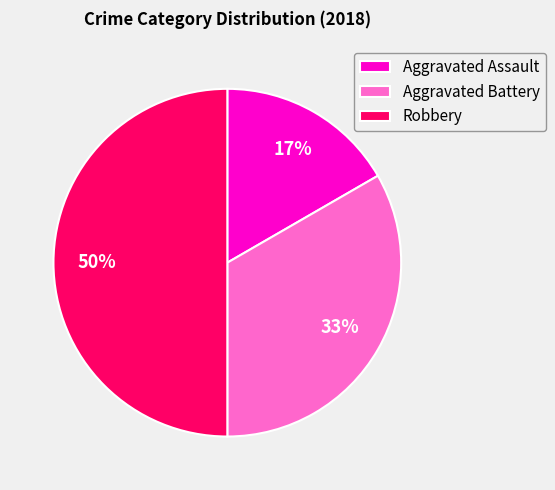

To the nearest percent, what is the combined percentage of Robbery and Aggravated Battery?

83%